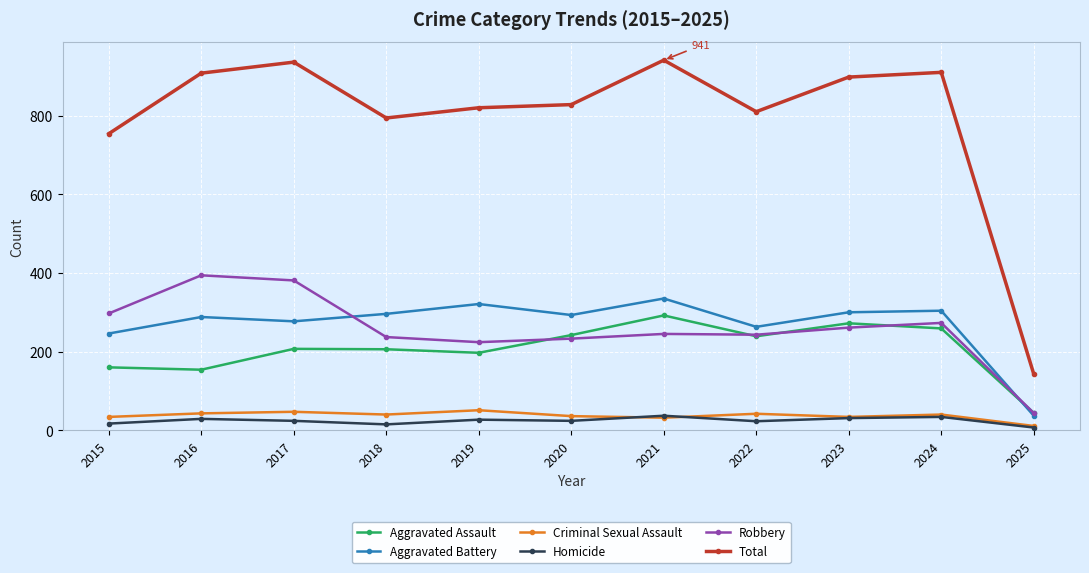

Is the value of Total at 2023 greater than the value of Criminal Sexual Assault at 2021?

Yes